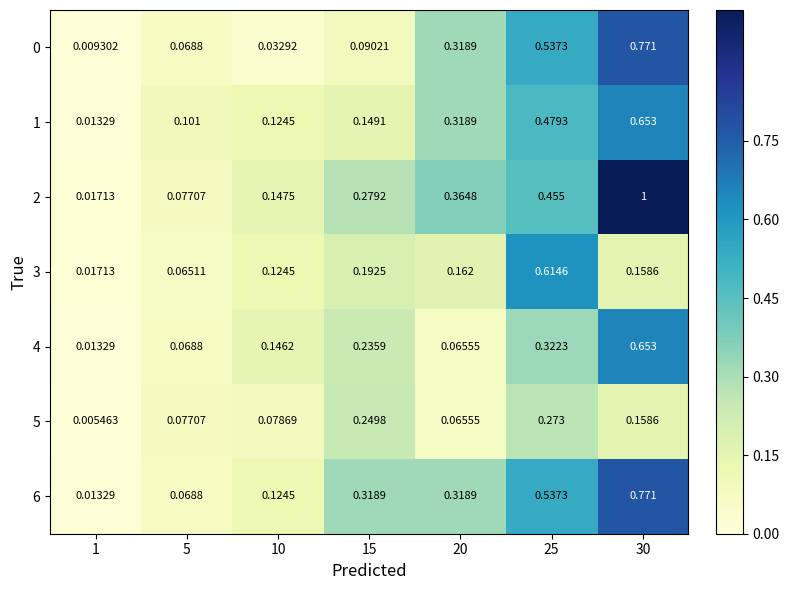

Is the value of 1 at 5 greater than the value of 6 at 5?

Yes